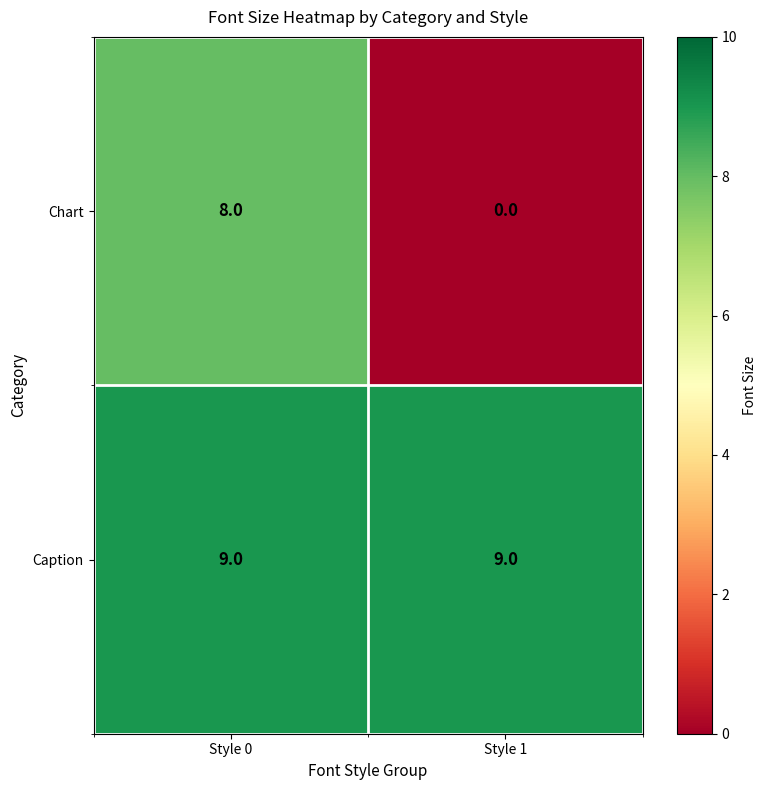

Which series has the largest total across all categories?

Caption